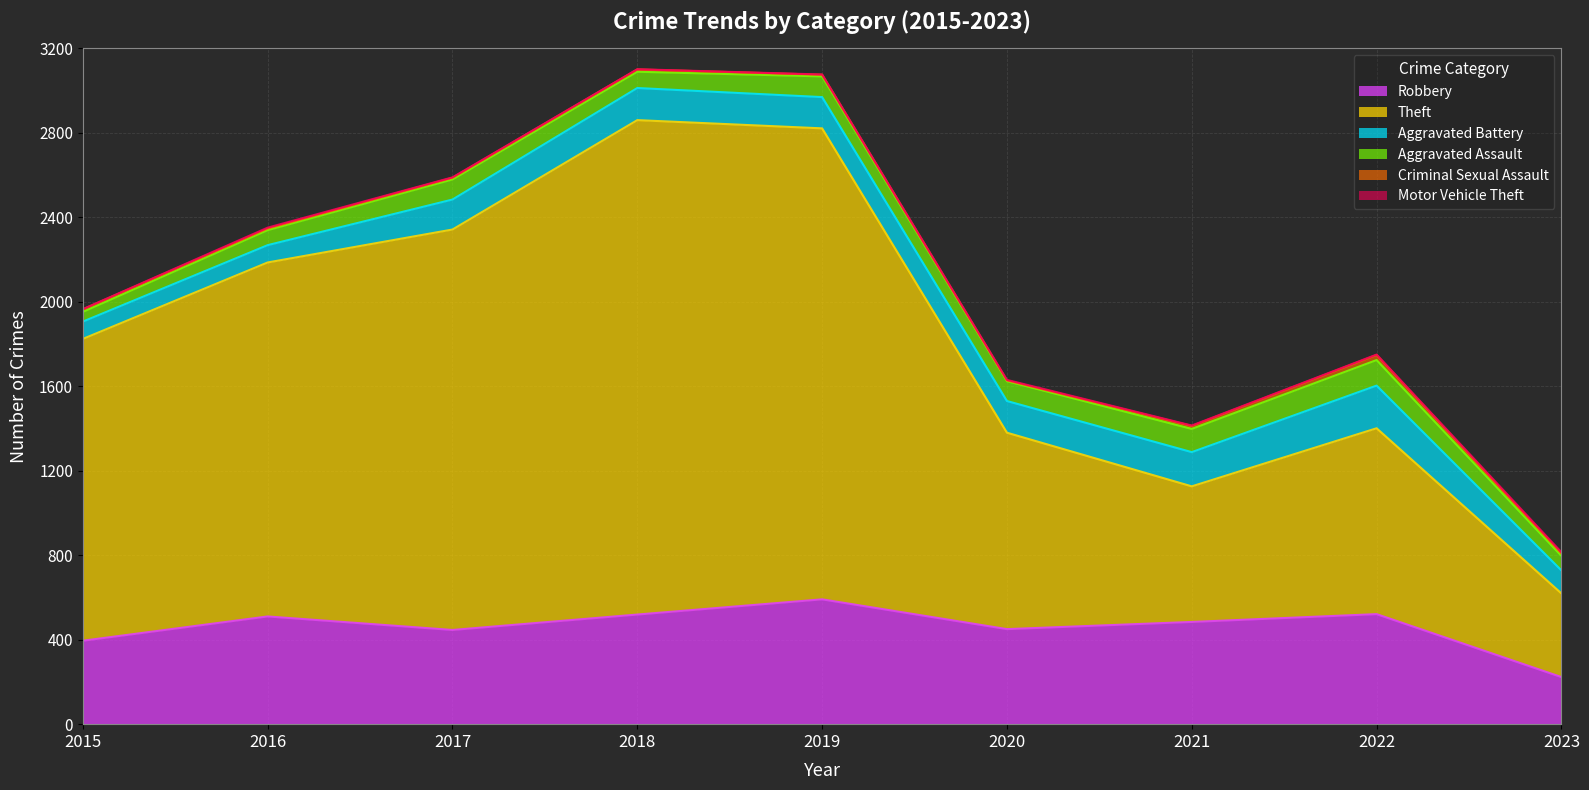

Which series changed the most between 2015 and 2023?

Theft